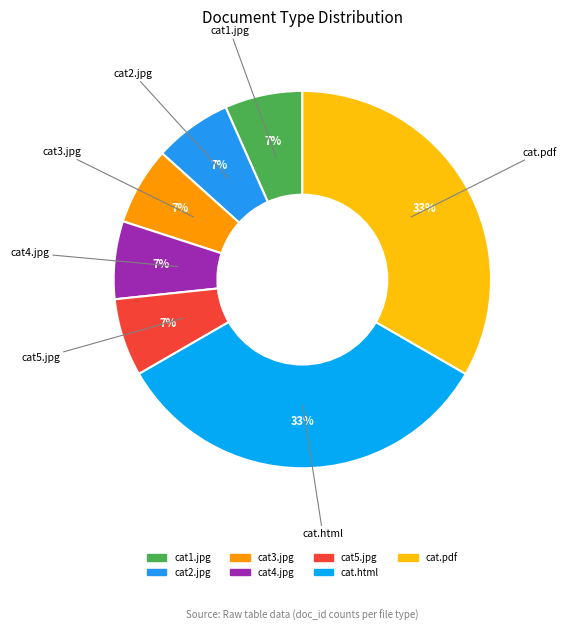

Is the sum of cat2.jpg and cat4.jpg greater than half?

No